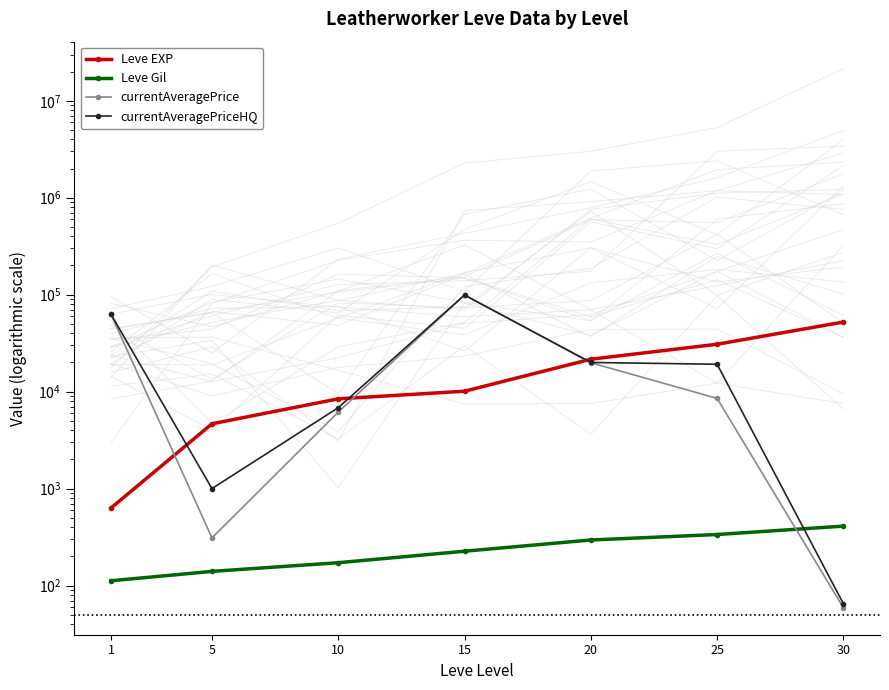

Reading left to right, list all the values displayed in this chart.

Leve EXP: 630	4660	8430	10100	21600	30820	52220
Leve Gil: 112	140	172	226	295	336	410
currentAveragePrice: 62873	310	6156	99200	19862	8519	59
currentAveragePriceHQ: 62873	1000	6831	99200	20000	19158	65